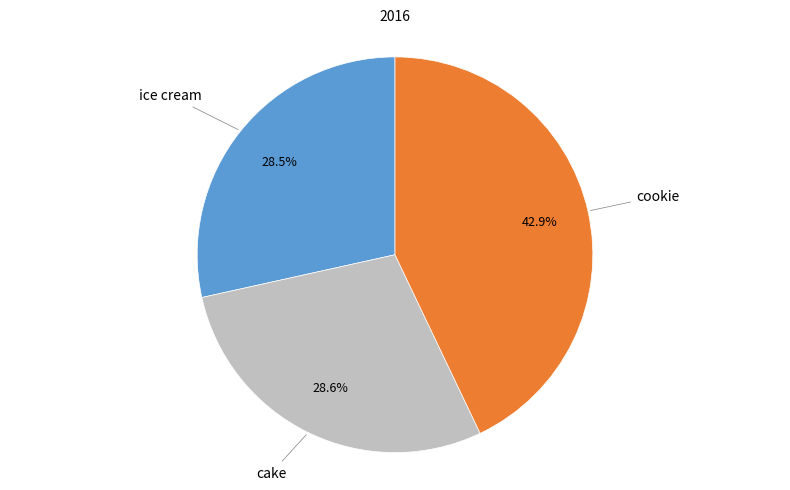

Which category has the biggest portion of the pie?

cookie